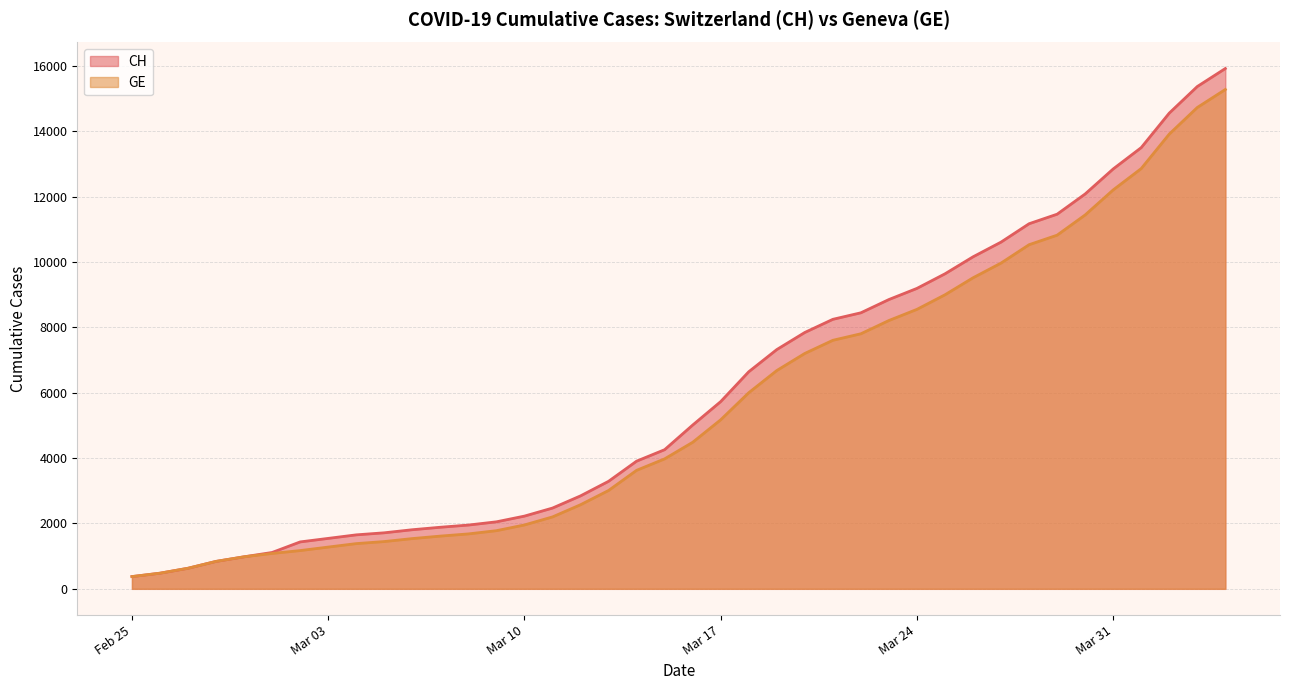

At how many categories does at least one series exceed 7967?

15